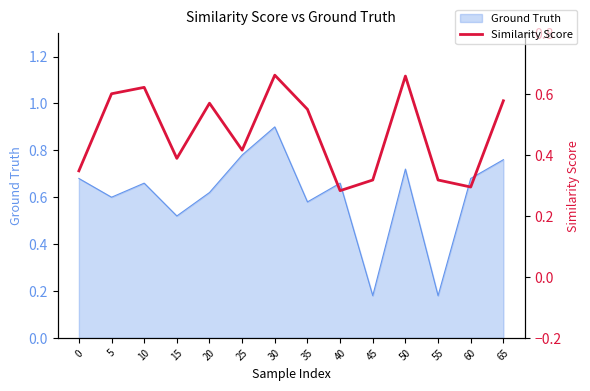

List the labels in order of value, largest first.

30, 50, 10, 5, 65, 20, 35, 25, 15, 0, 45, 55, 60, 40